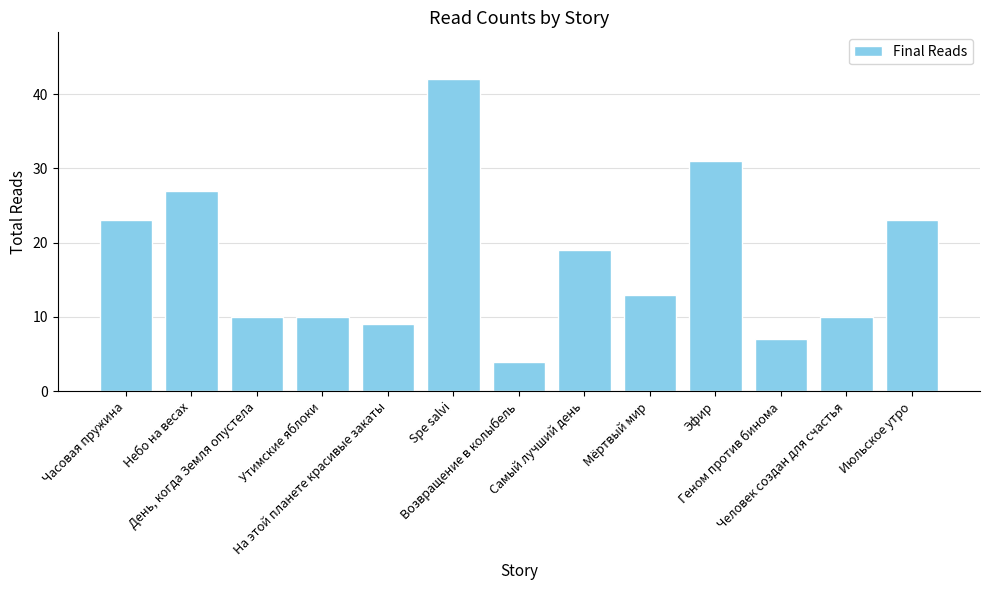

True or false: the data shows 1 at Возвращение в колыбель.

False